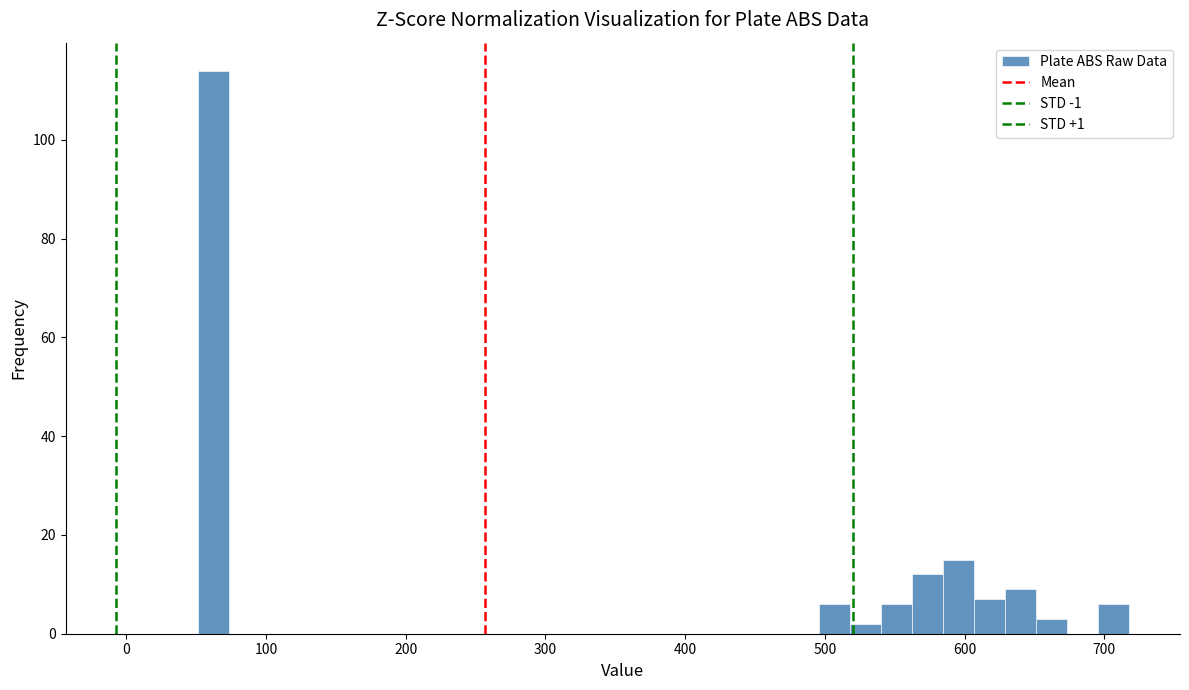

Read against the x-axis, roughly where is the centre of the tallest bar?

60